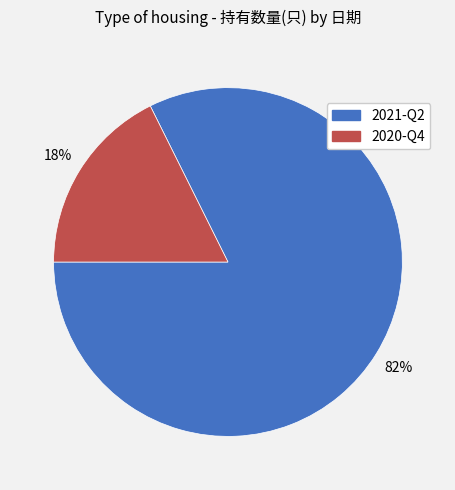

Which slice is the smallest?

2020-Q4